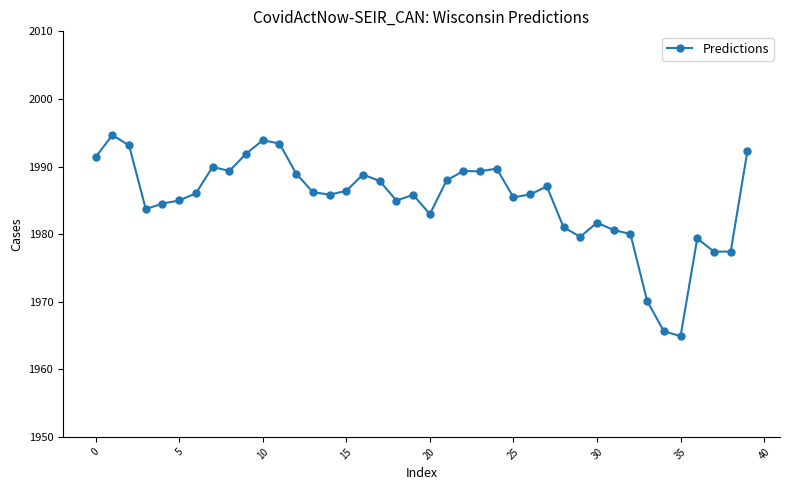

What is the difference between the maximum and minimum values?

29.7